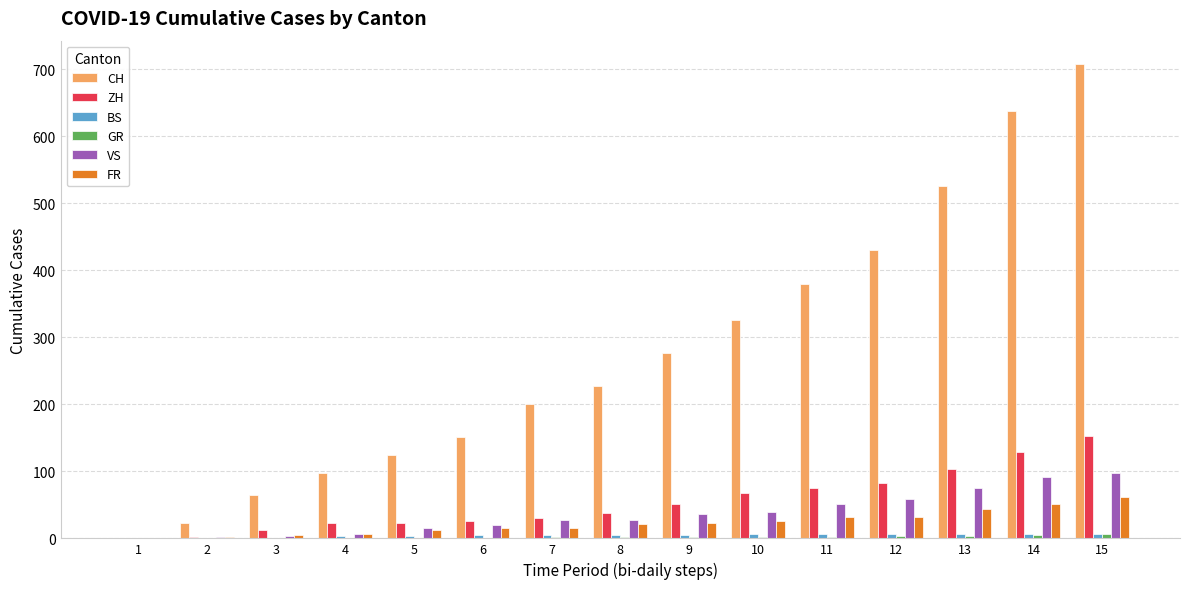

At which category is the sum across all series the highest?

15